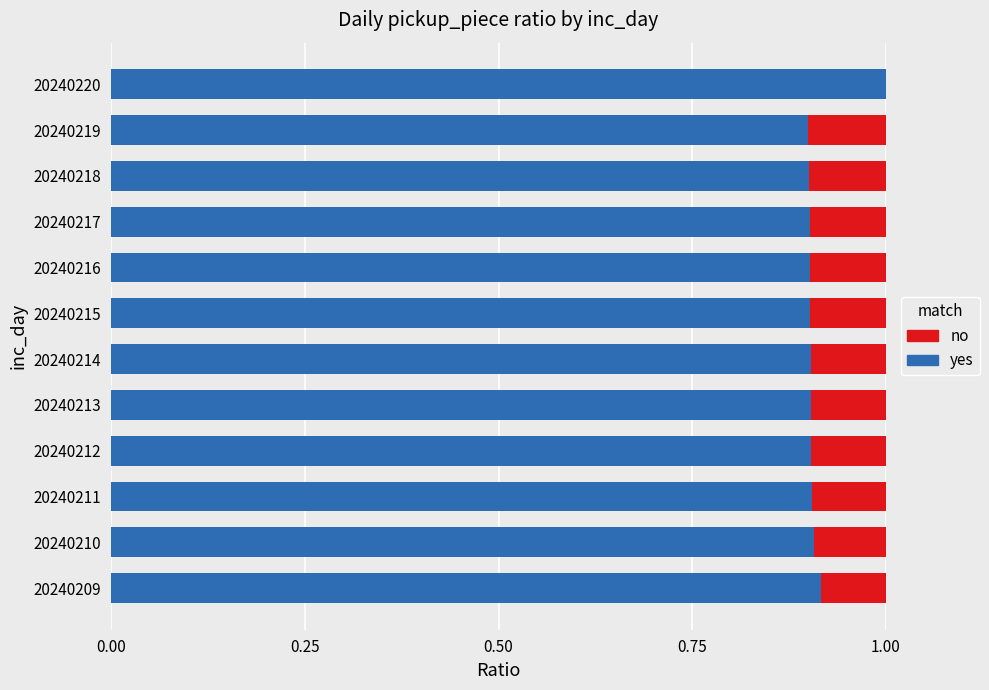

True or false: yes has a value of 0.9 at 20240212.

True